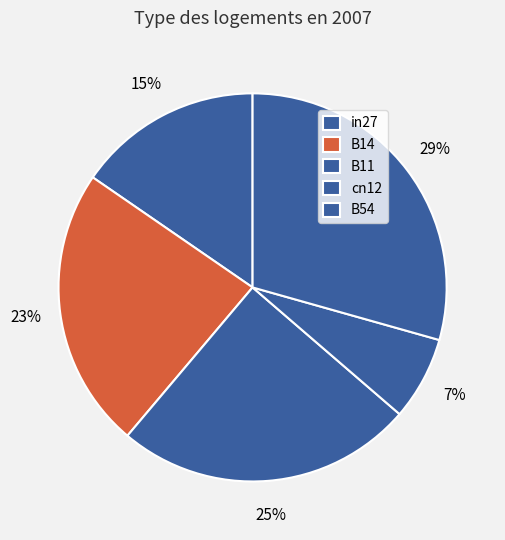

Which slice is the largest?

B54